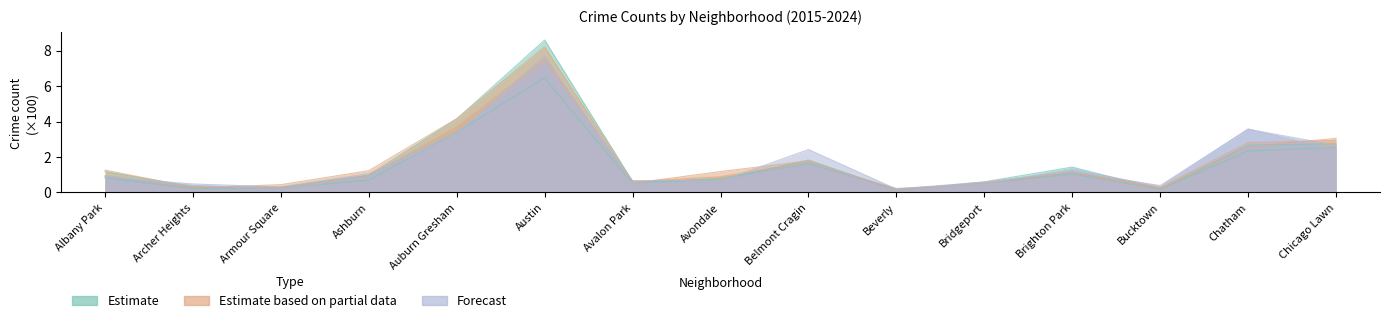

What is the average value of the Estimate based on partial data series?

1.8